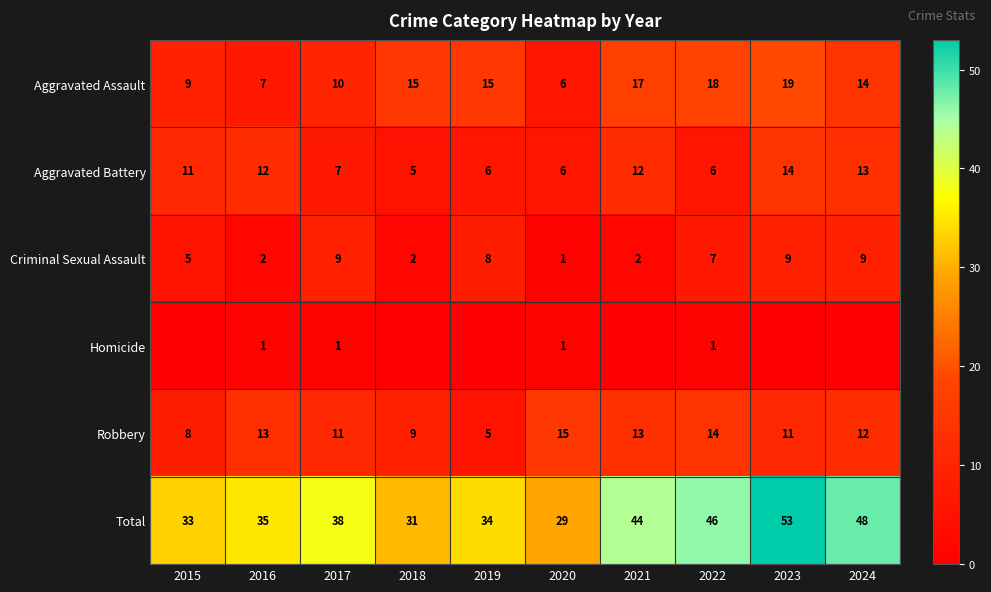

Where is Criminal Sexual Assault nearest to the value 5?

2015